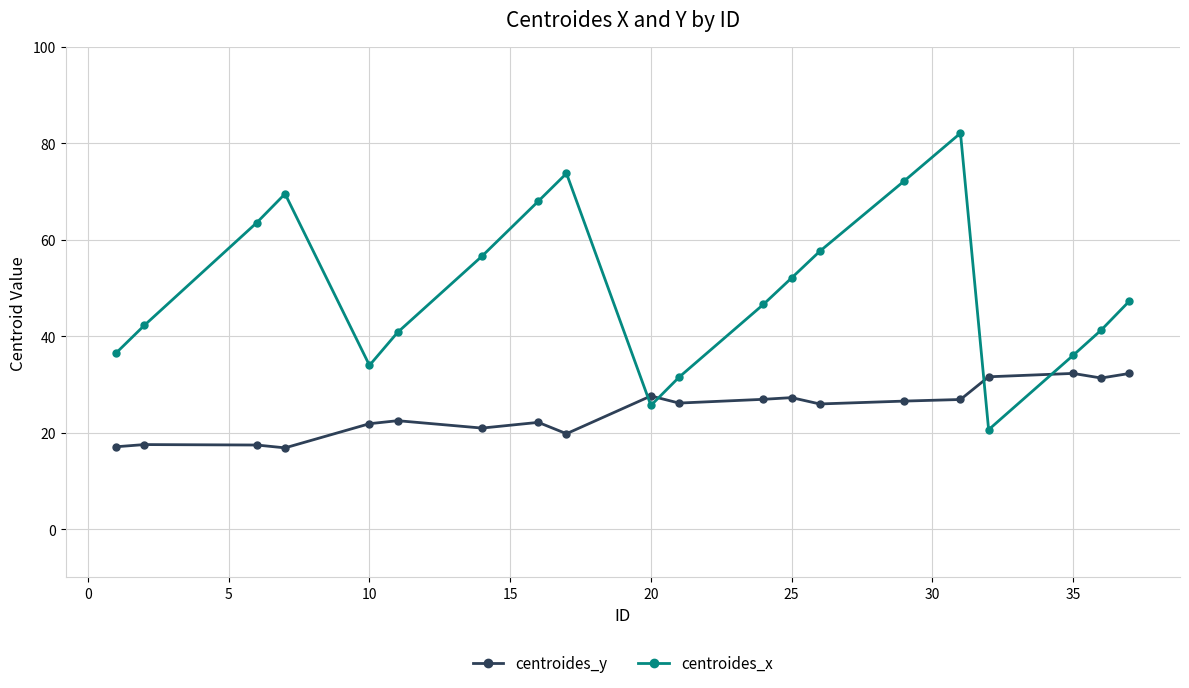

Which series ends up on top after the final intersection of centroides_y and centroides_x?

centroides_x